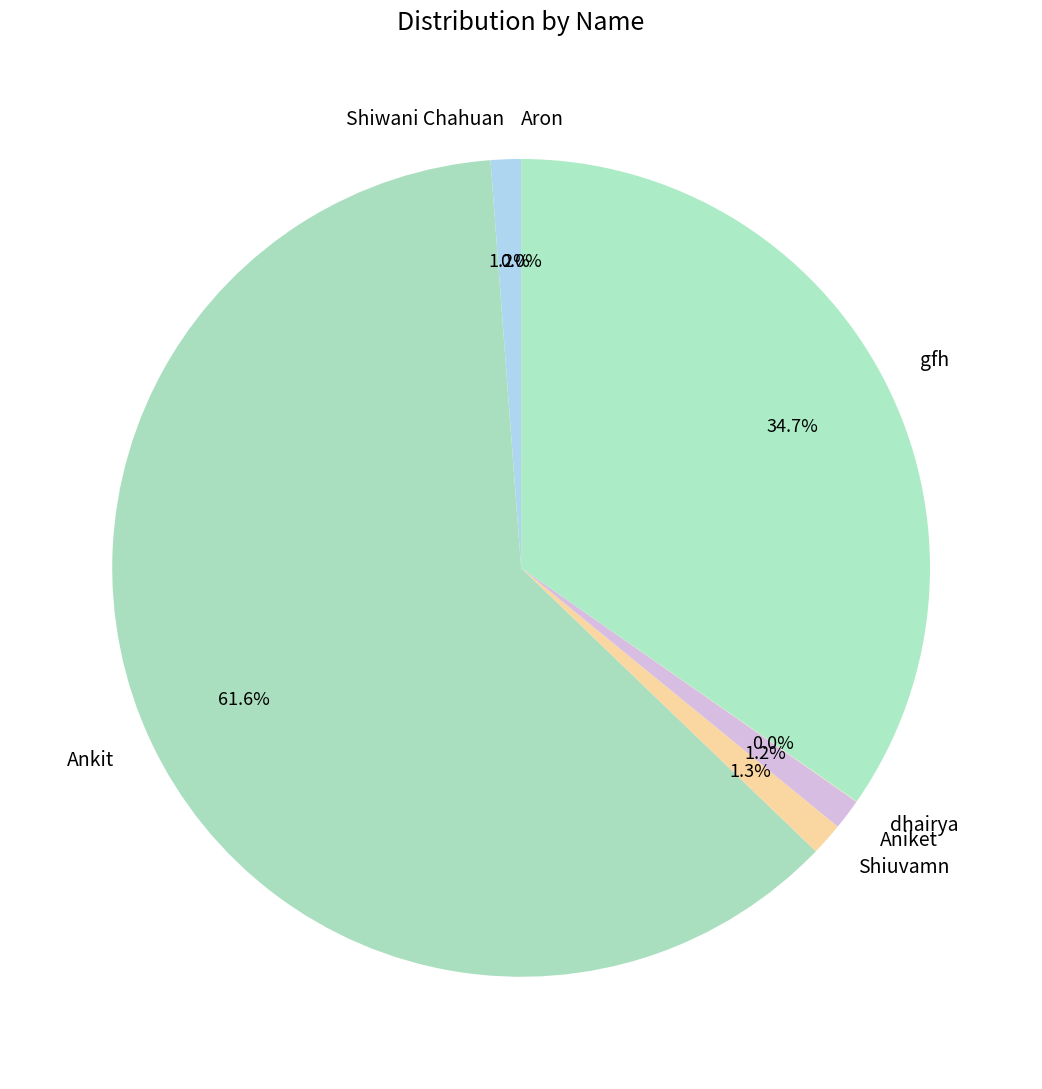

Combined, do Shiuvamn and Shiwani Chahuan account for over 50%?

No